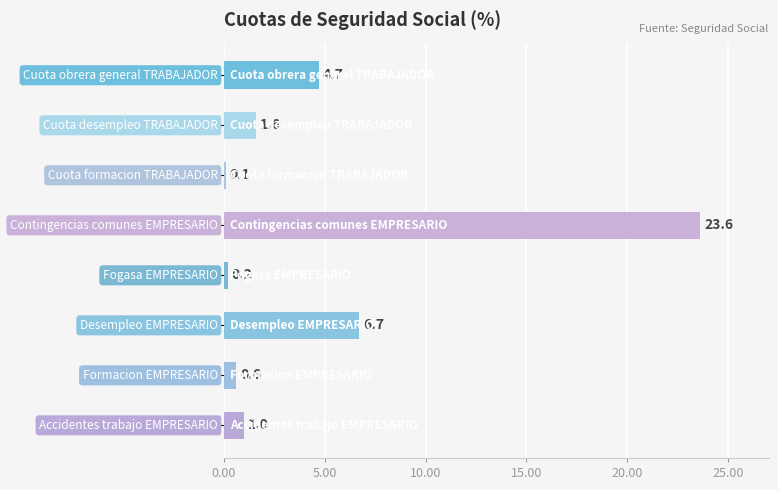

Reading top to bottom, transcribe all the data shown in this chart.

4.7	1.6	0.1	23.6	0.2	6.7	0.6	1.0